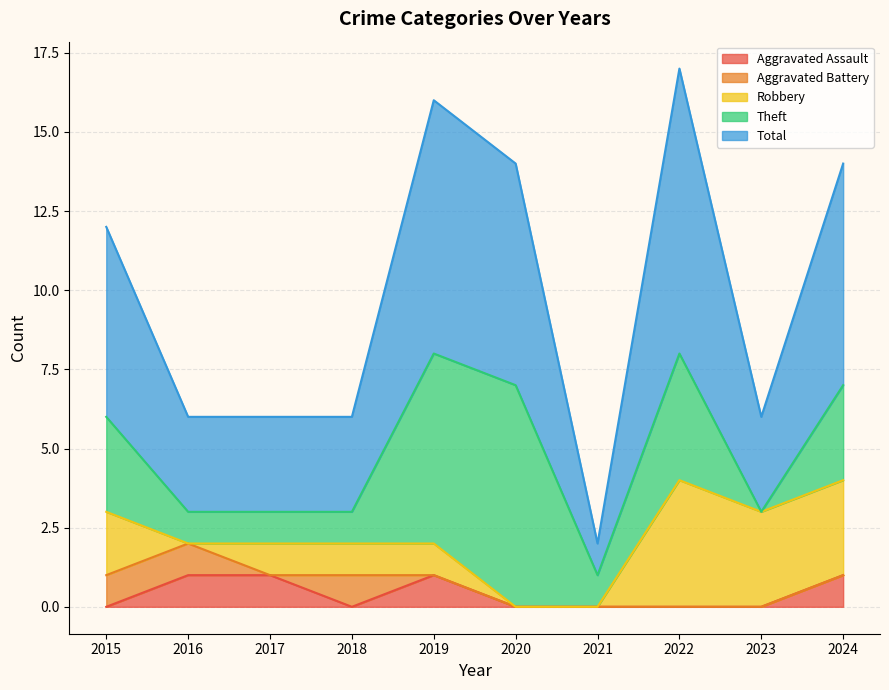

How many series are shown in this chart?

5